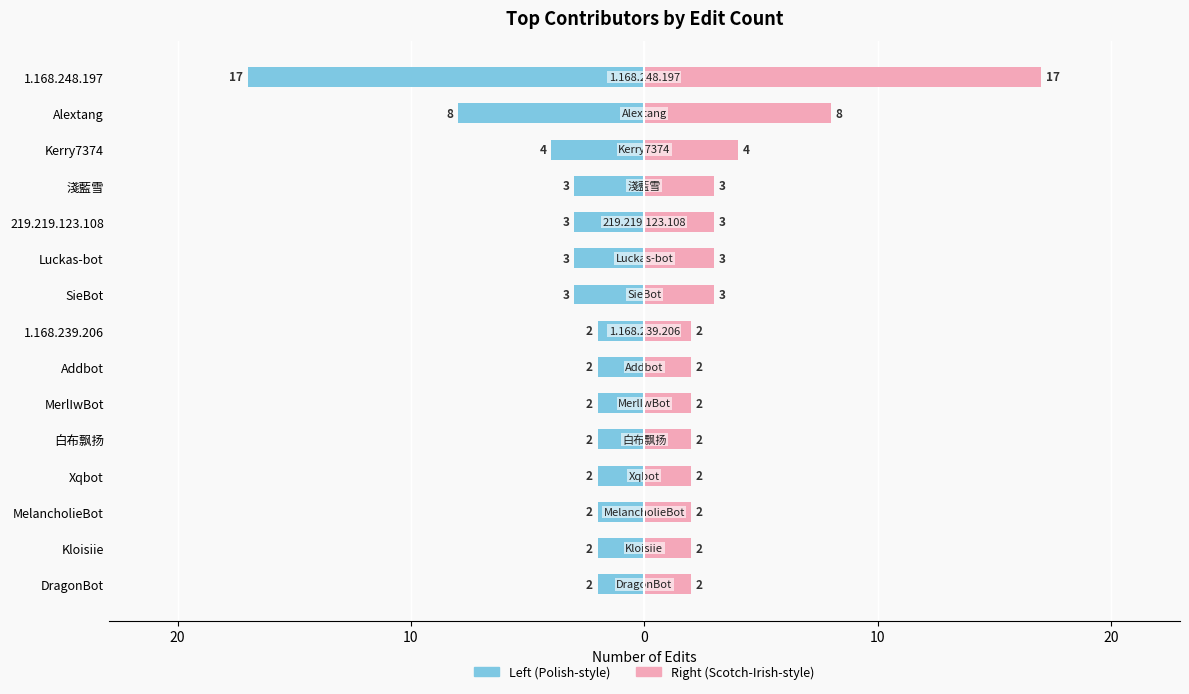

Reading left to right, what are all the values shown in this chart?

Edit Count (left): -17	-8	-4	-3	-3	-3	-3	-2	-2	-2	-2	-2	-2	-2	-2
Edit Count (right): 17	8	4	3	3	3	3	2	2	2	2	2	2	2	2